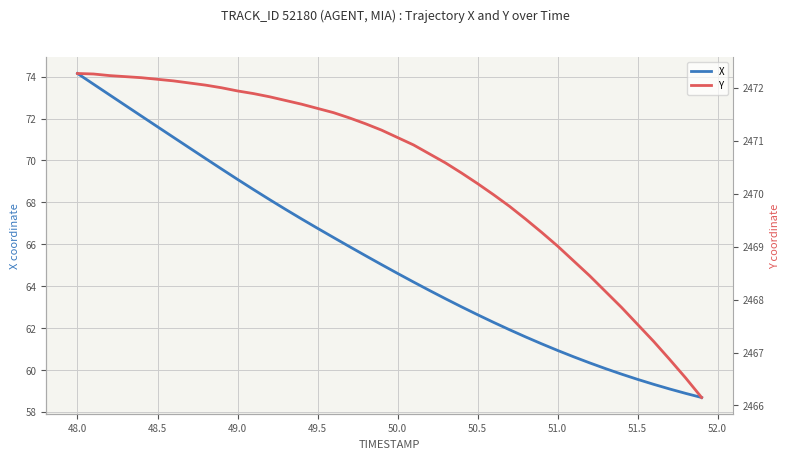

What is the lowest value of the X series?

58.7